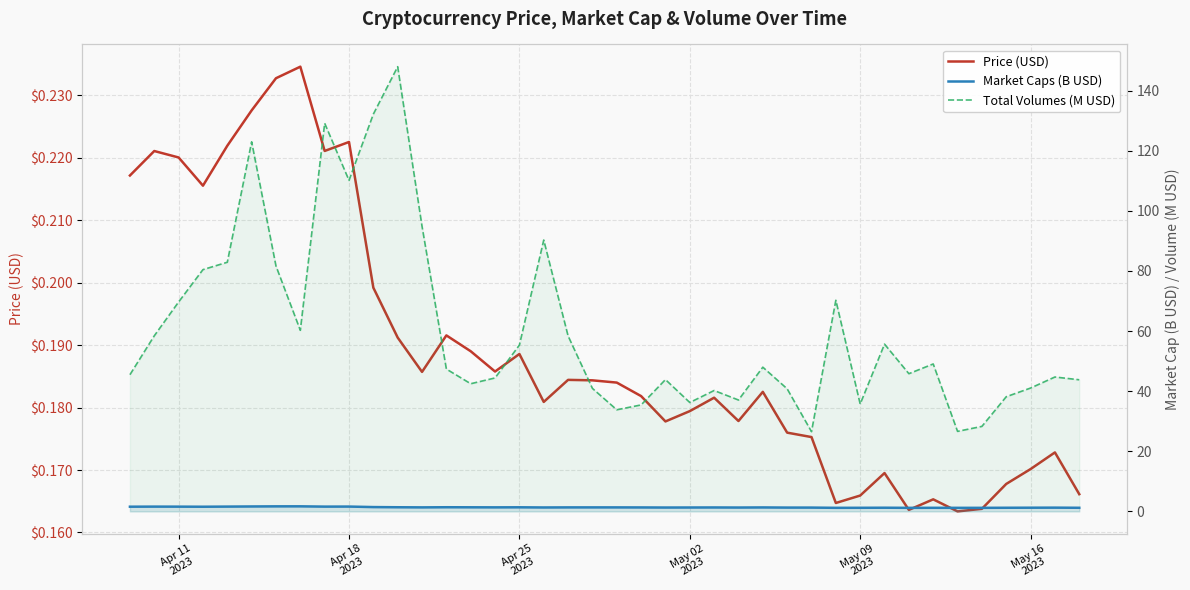

True or false: Price (USD) and Market Caps (B USD) cross at least once.

False